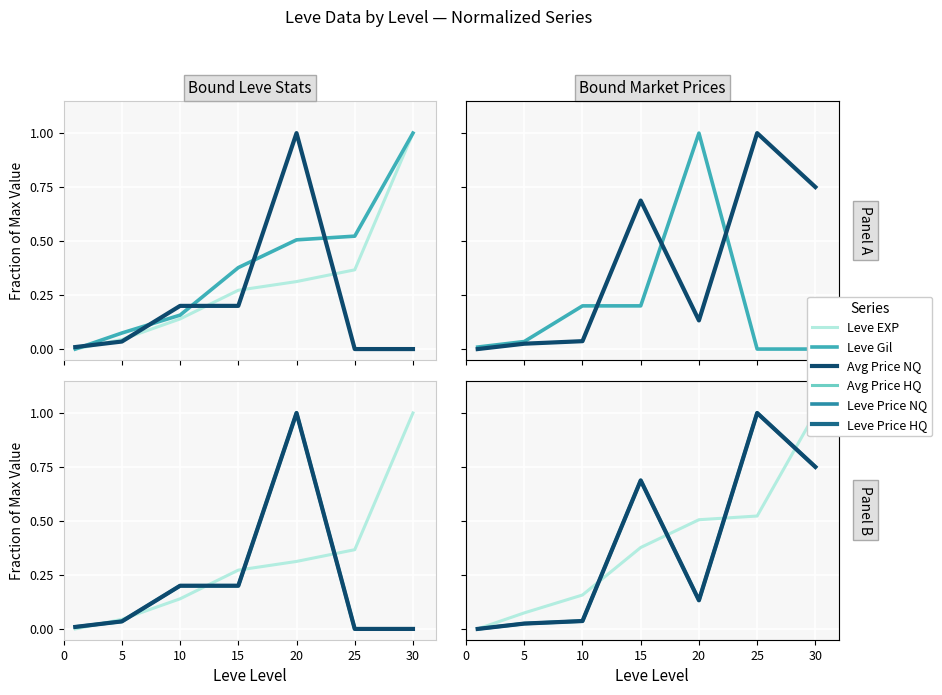

How many intersections are there between Leve Gil and Avg Price NQ?

5